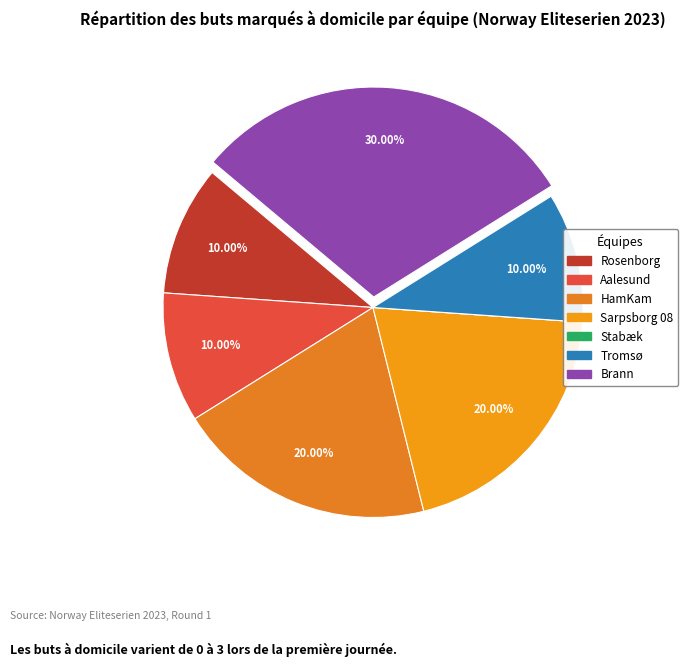

Do Aalesund and Tromsø together represent more than half of the pie?

No